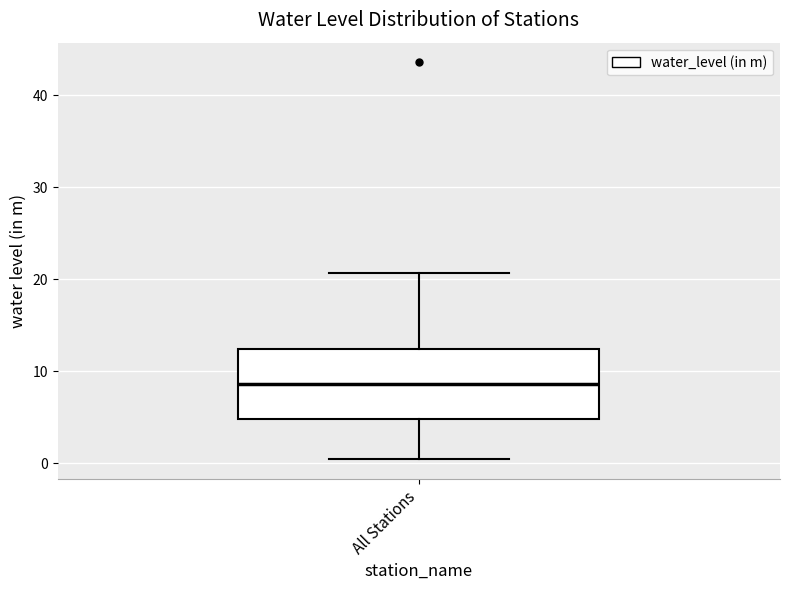

Transcribe this box plot: give where the median line is, the range the box spans, and where the two whiskers end, as read against the y-axis. The values are not printed on the chart, so give them approximately, as read against the axis.

median 9, box 5 to 12, whiskers 1 to 21